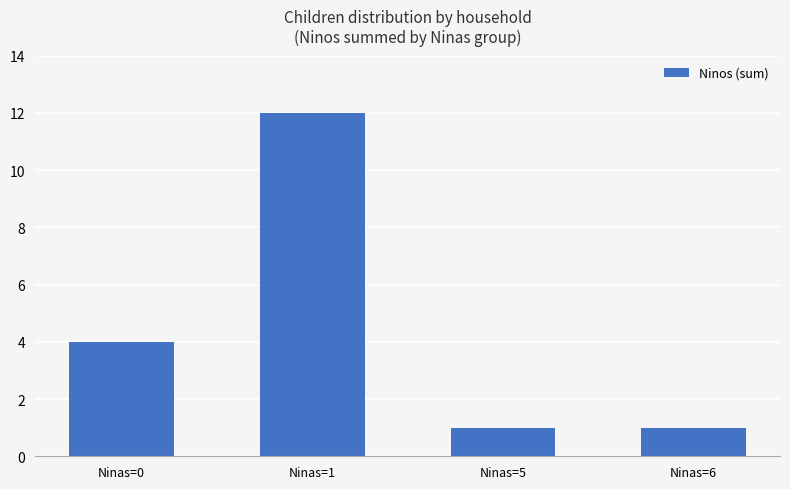

What is the approximate value at Ninas=6?

1